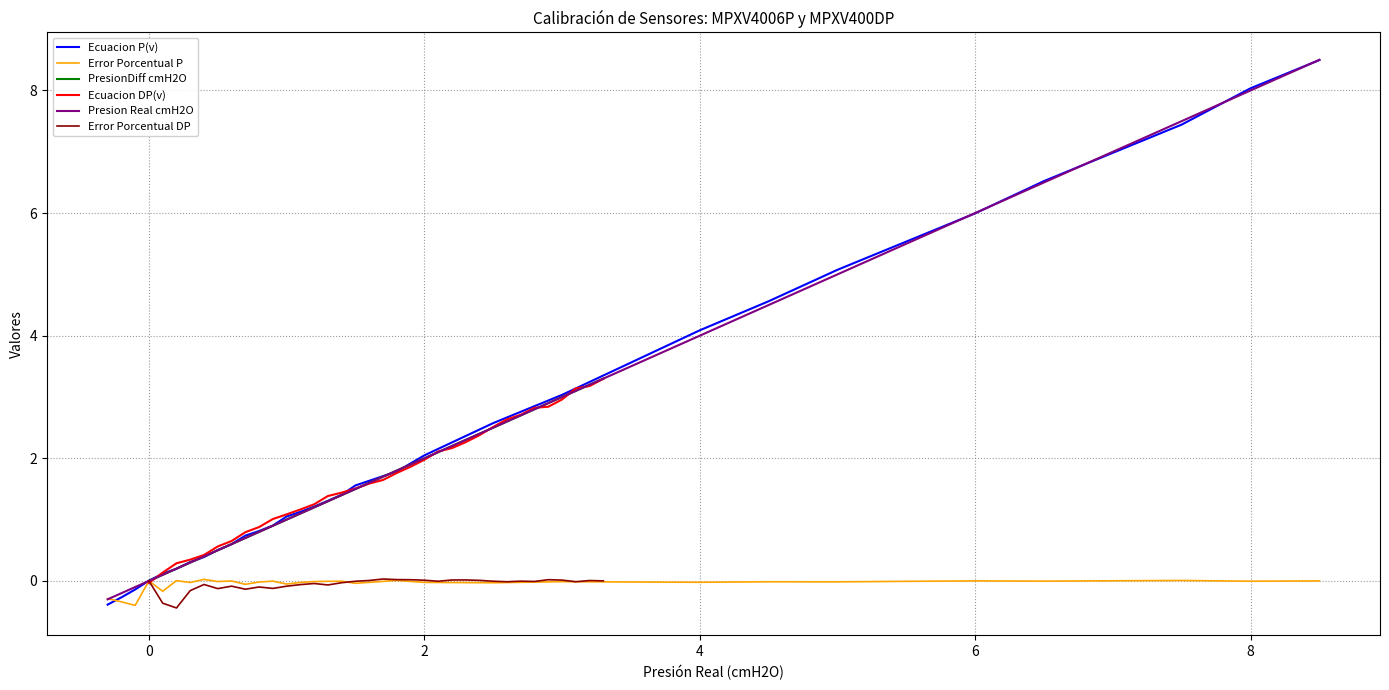

What is the greatest value displayed?

8.5